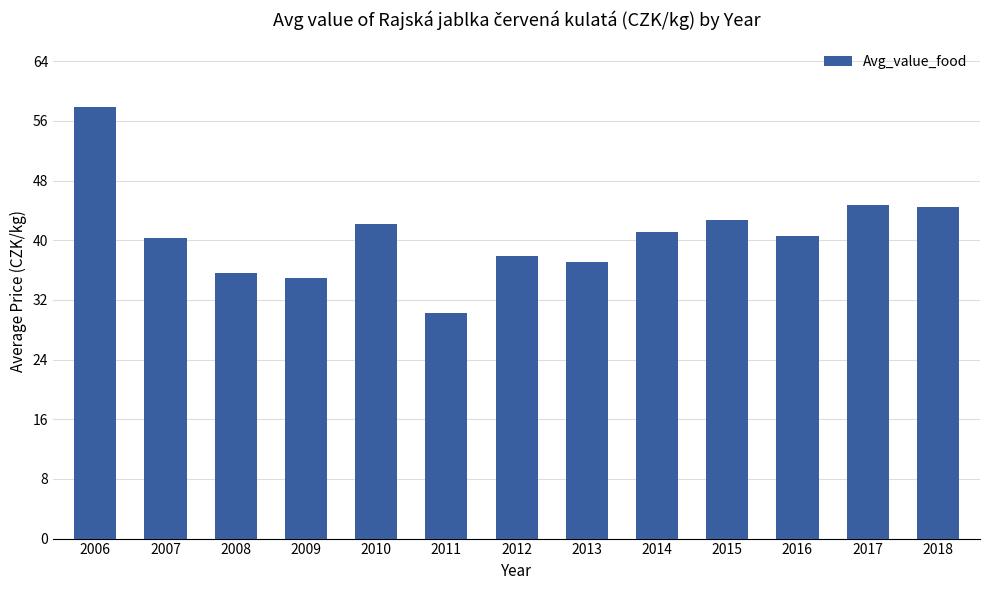

The value at 2016 is 64.4. True or false?

False